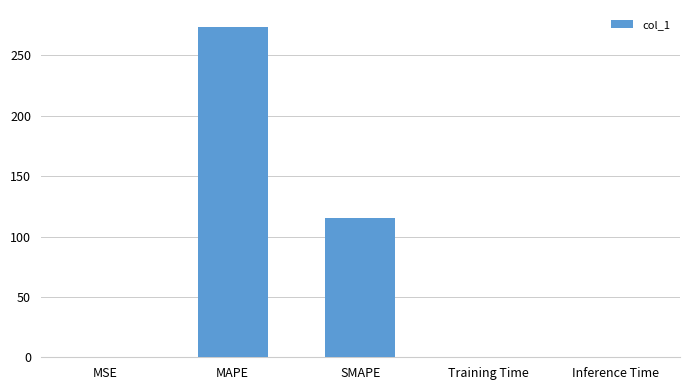

What is the sum of all values?

389.5